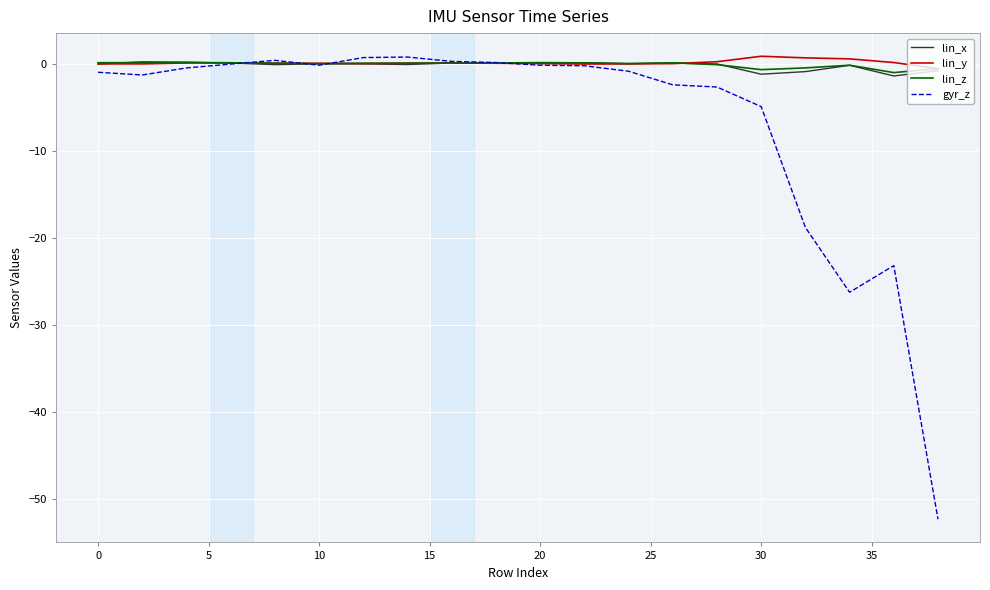

Which series has the widest spread of values?

gyr_z